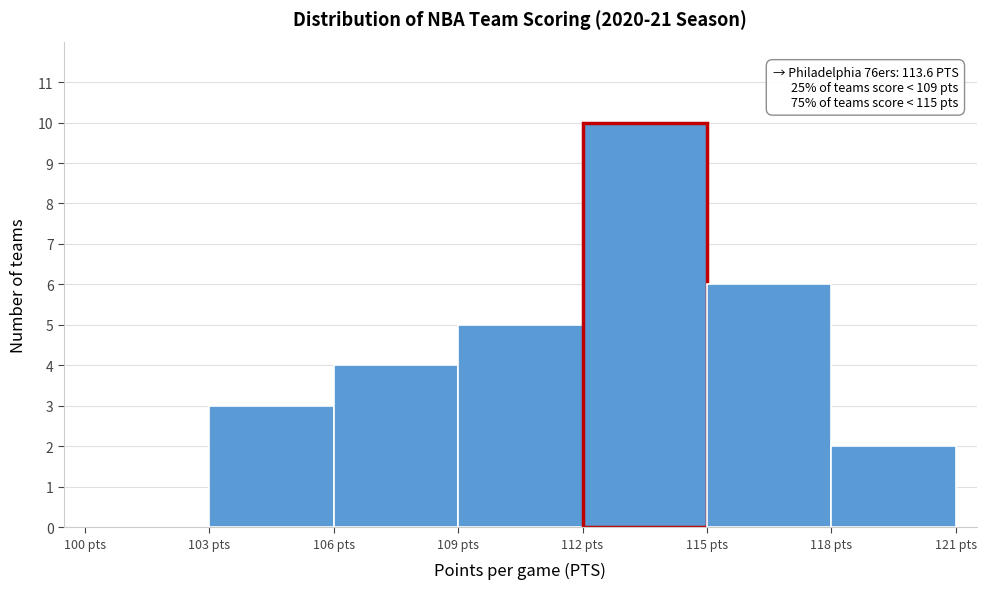

Over which range of the x-axis is the bar tallest?

112 to 115